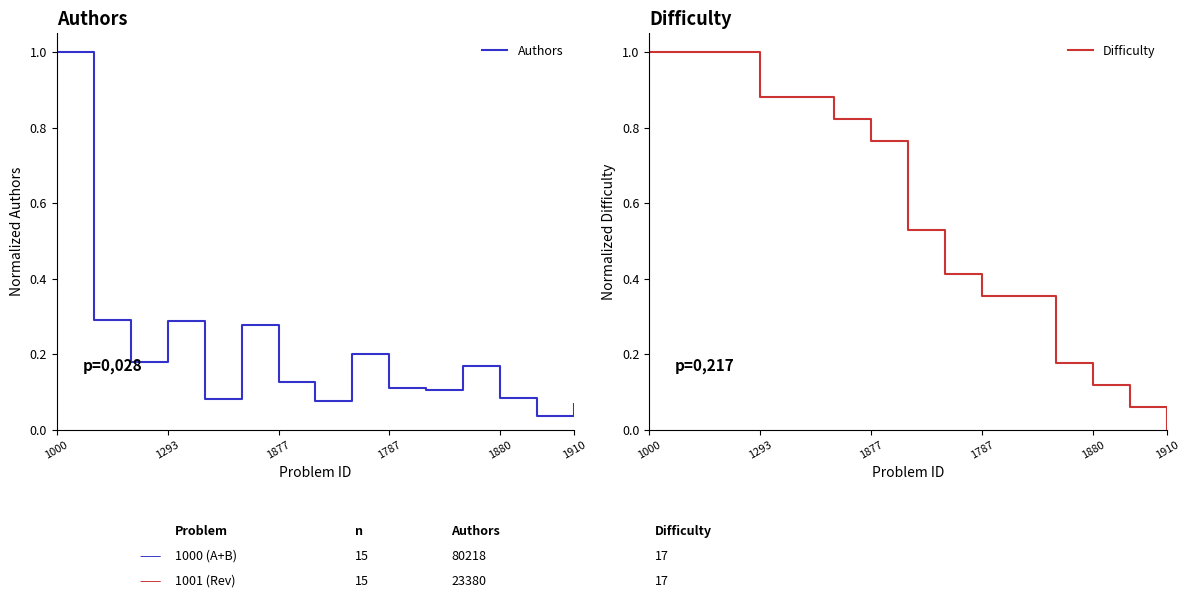

What is the highest value of the Authors series?

1.0